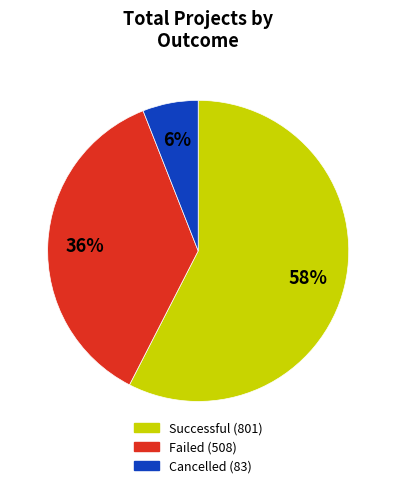

To the nearest percent, what is the difference between the largest and smallest slice percentages?

52%